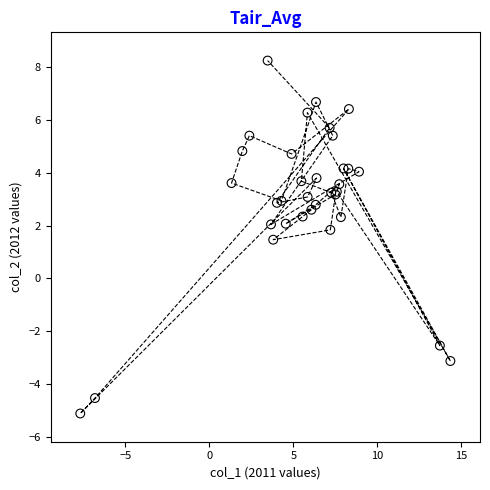

What Y value in the scatter plot is closest to 1?

1.5